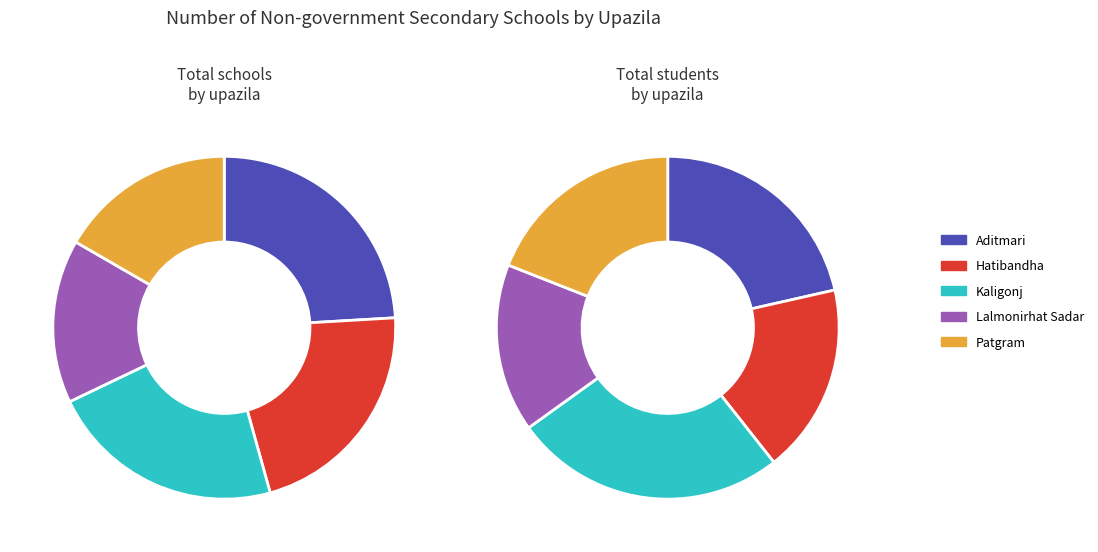

What is the smallest slice in the pie chart?

Lalmonirhat Sadar